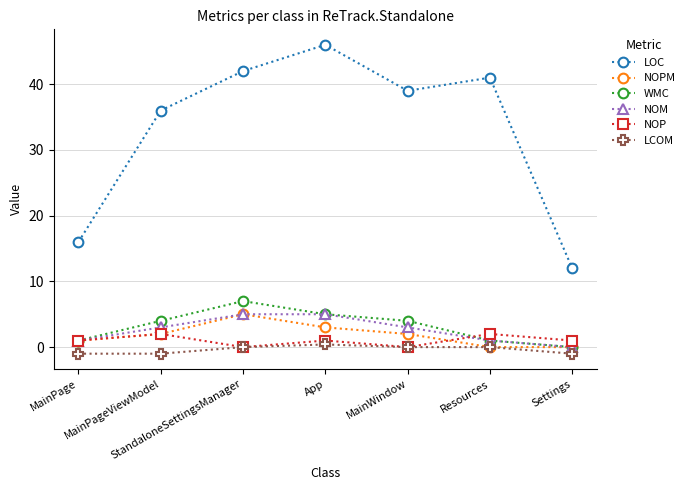

Is the value of WMC at App greater than the value of LCOM at MainPageViewModel?

Yes